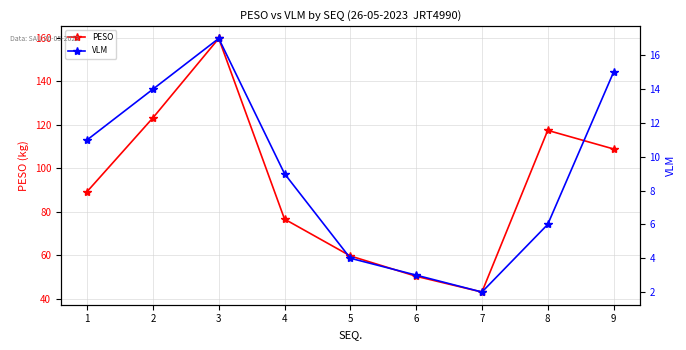

List the series in order of their peak value, lowest first.

VLM, PESO